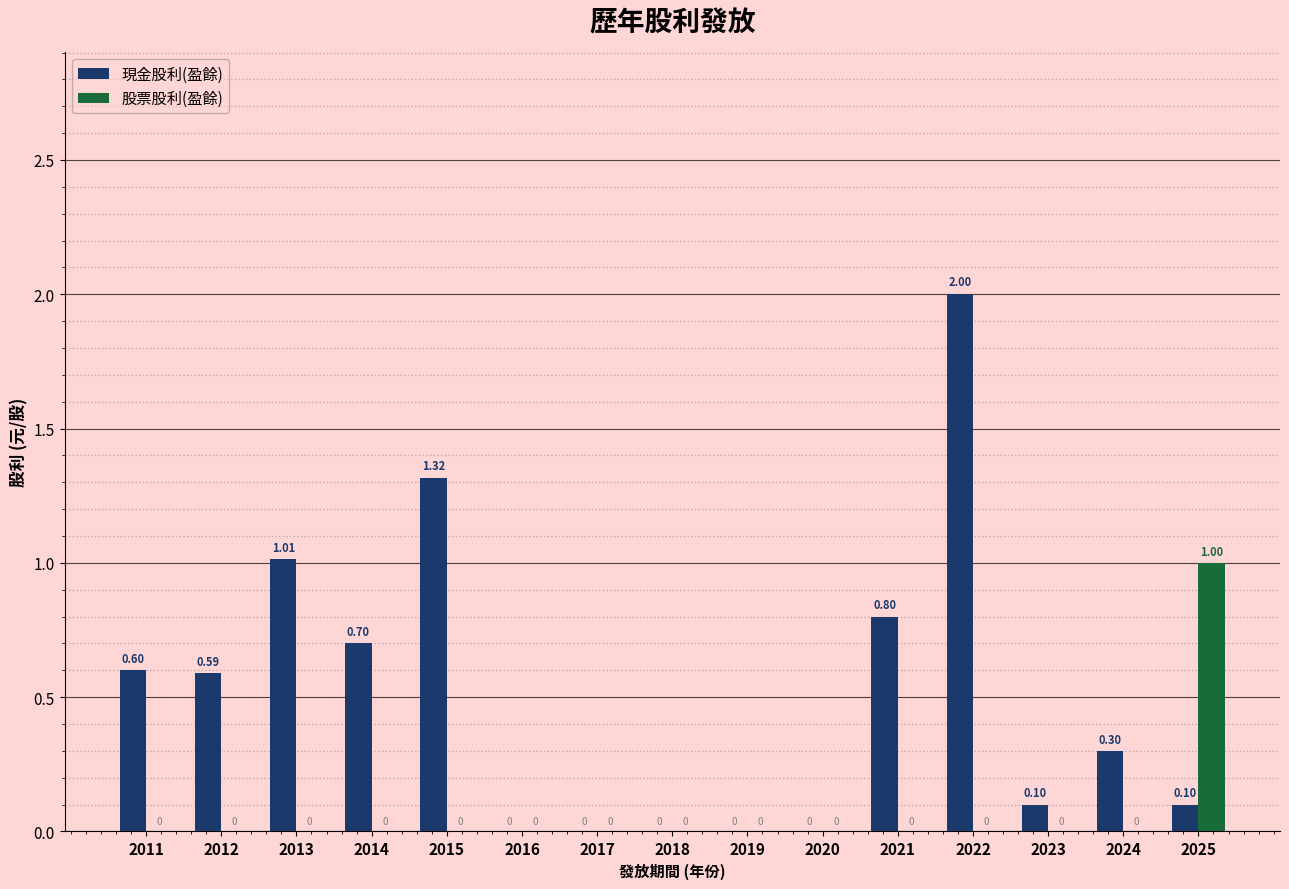

Which series has the largest total across all categories?

現金股利(盈餘)